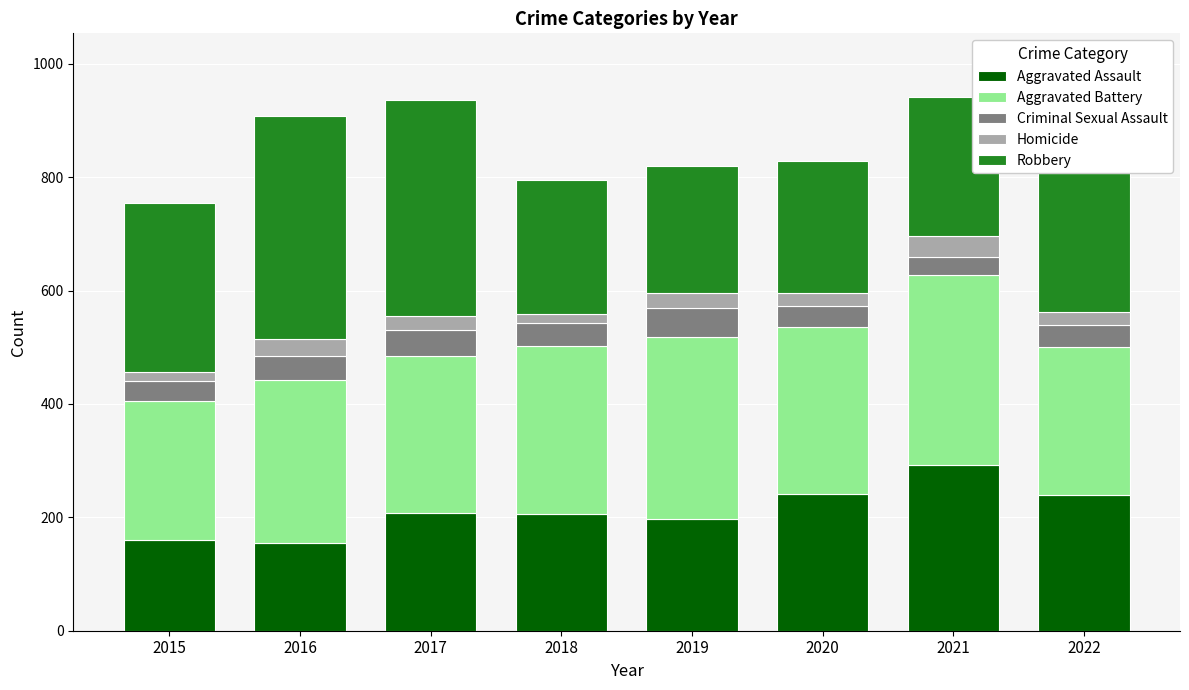

Does the chart contain any negative values?

No